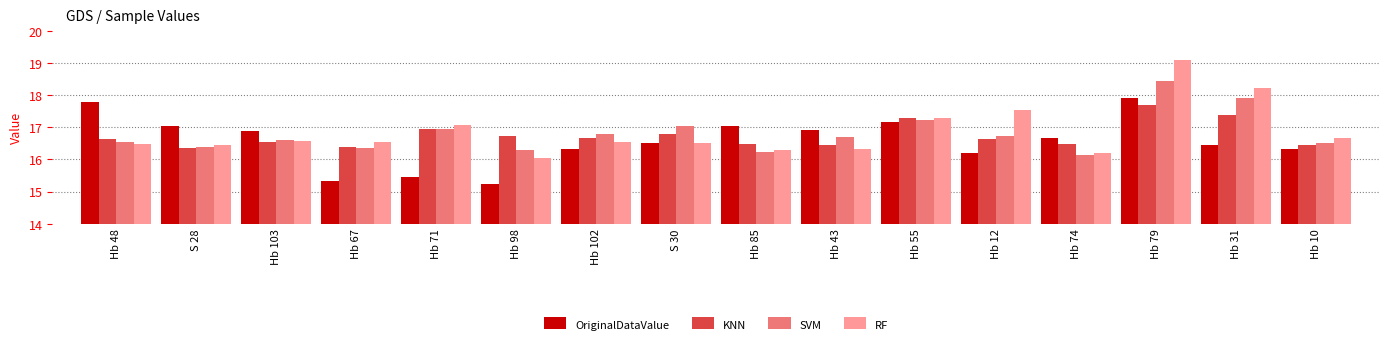

What is the greatest value displayed?

19.1